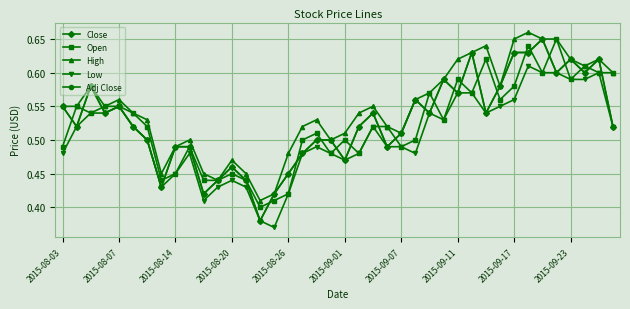

Rank the series by their maximum value, from highest to lowest.

High, Close, Open, Adj Close, Low